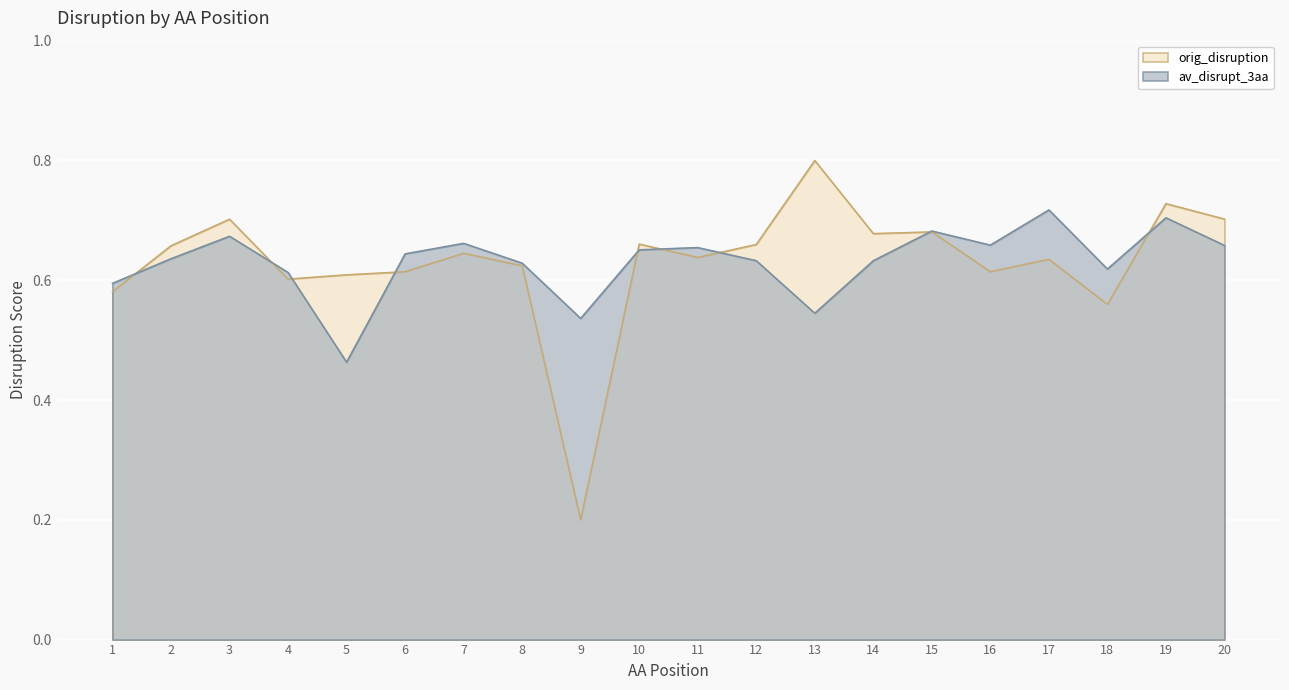

Between 2 and 5, which is larger?

2